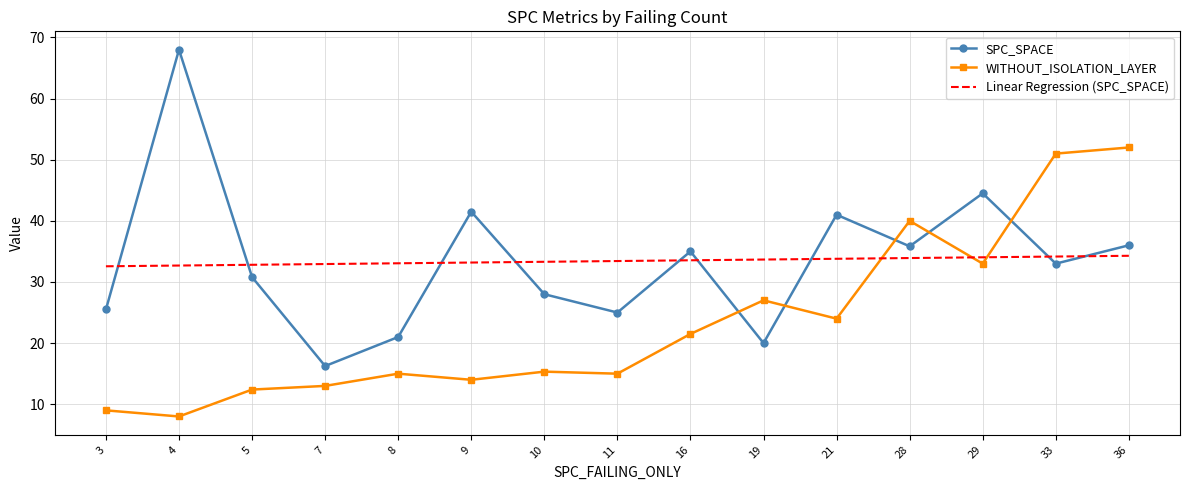

Which series changed the most between 10 and 29?

WITHOUT_ISOLATION_LAYER